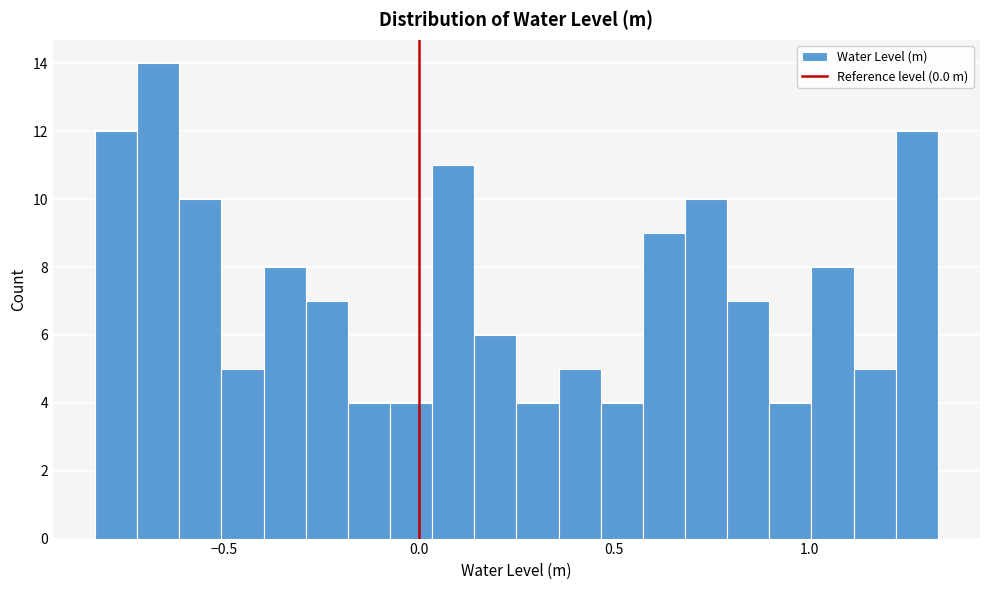

Read against the x-axis, roughly where is the centre of the tallest bar?

-0.65